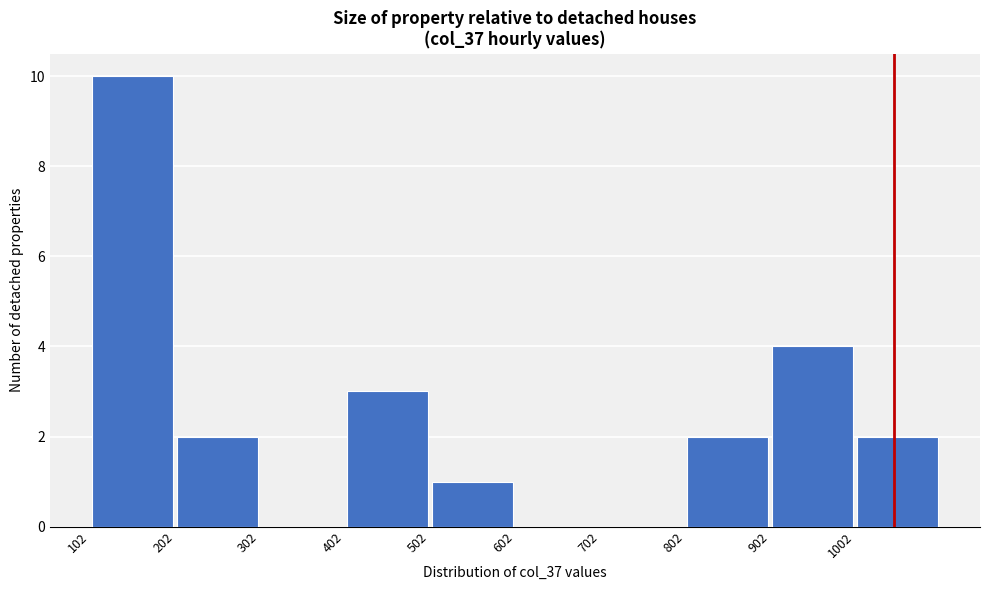

Reading left to right, list every bar in this chart as the range it spans on the x-axis followed by its height. Neither the bar edges nor the heights are printed on the chart, so give them approximately, as read against the axes.

100 to 200: 10
200 to 300: 2
300 to 400: 0
400 to 500: 3
500 to 600: 1
600 to 700: 0
700 to 800: 0
800 to 900: 2
900 to 1000: 4
1000 to 1100: 2